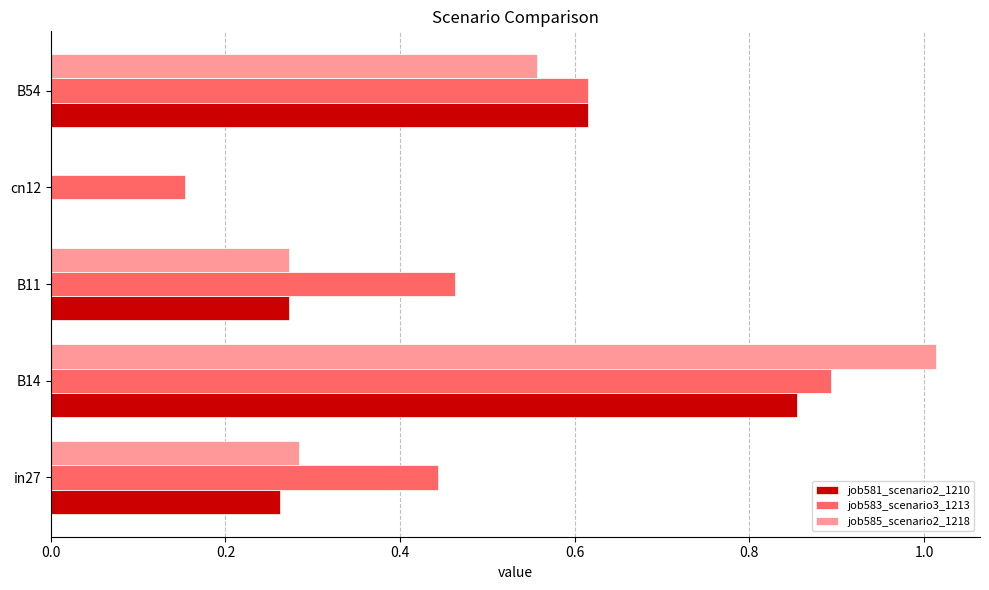

Which series changed the most between in27 and cn12?

job583_scenario3_1213